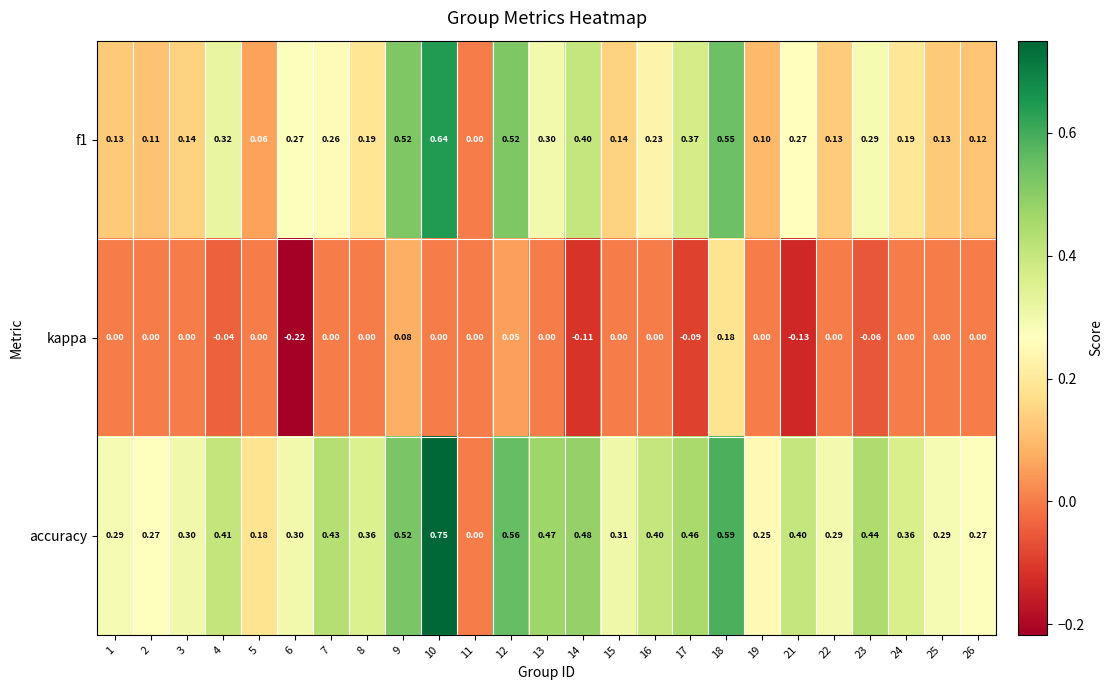

Which series has the largest total across all categories?

accuracy